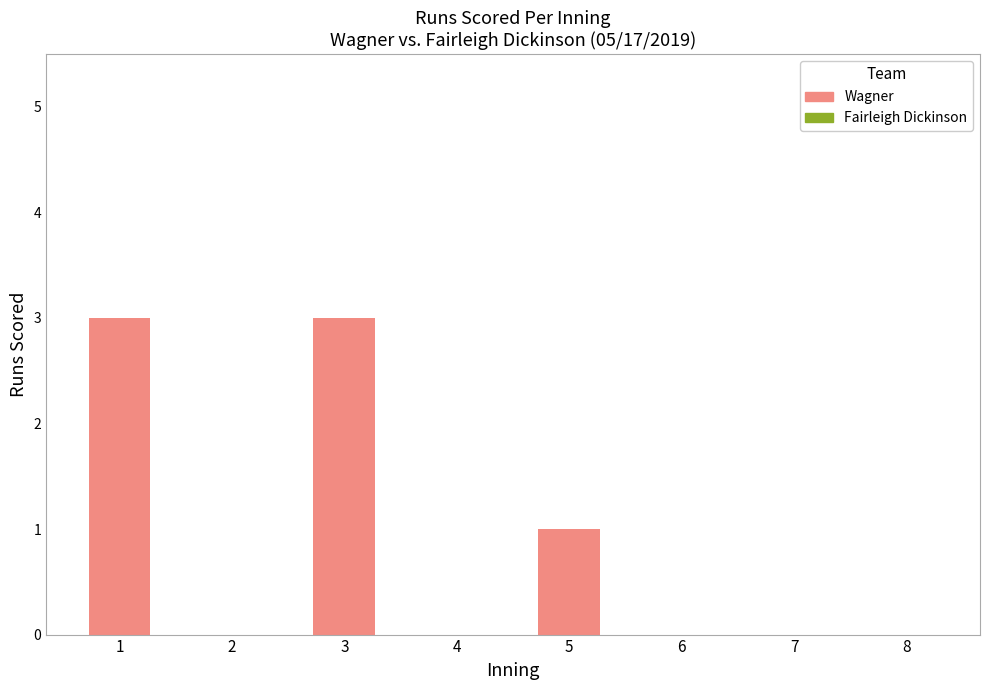

What is the sum of all values?

7